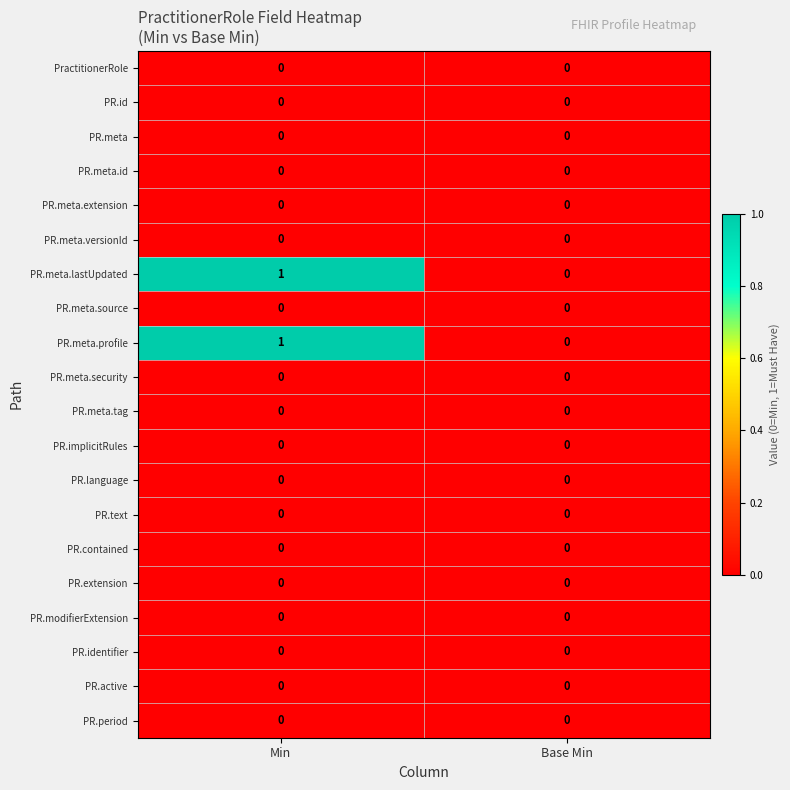

At which category is the sum across all series the highest?

Min